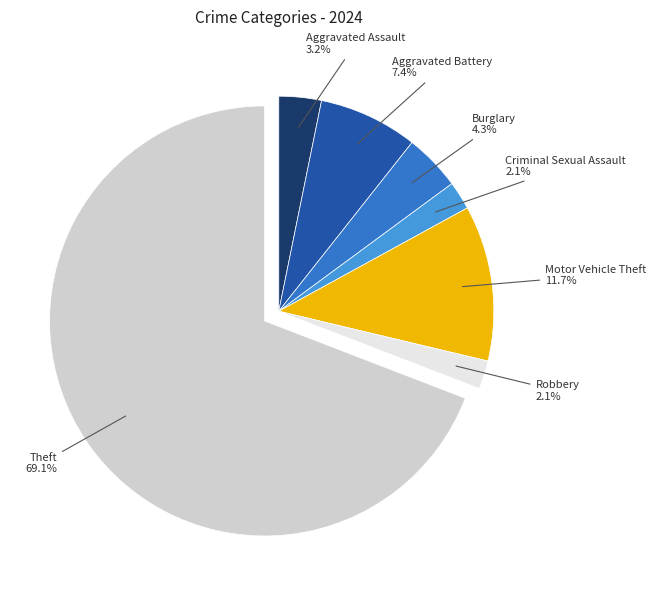

To the nearest percent, what is the difference between the Burglary and Aggravated Assault slice percentages?

1%